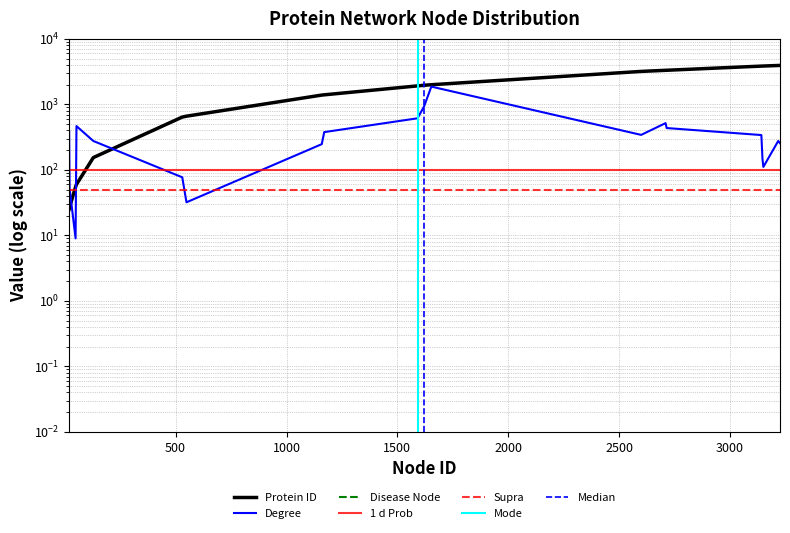

True or false: Degree has a value of 52 at 22.

True